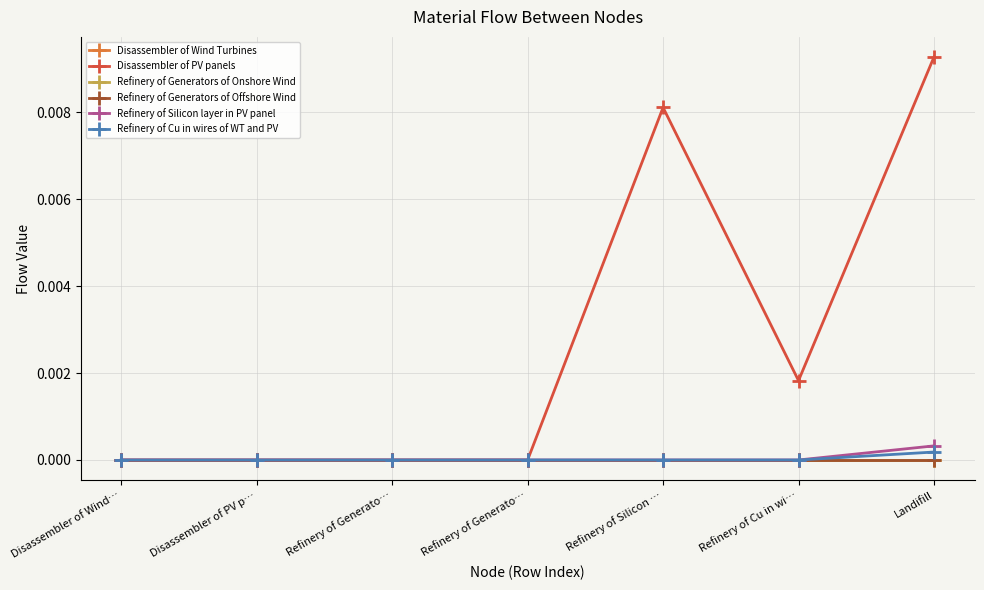

Which series has the largest range (max minus min)?

Disassembler of PV panels